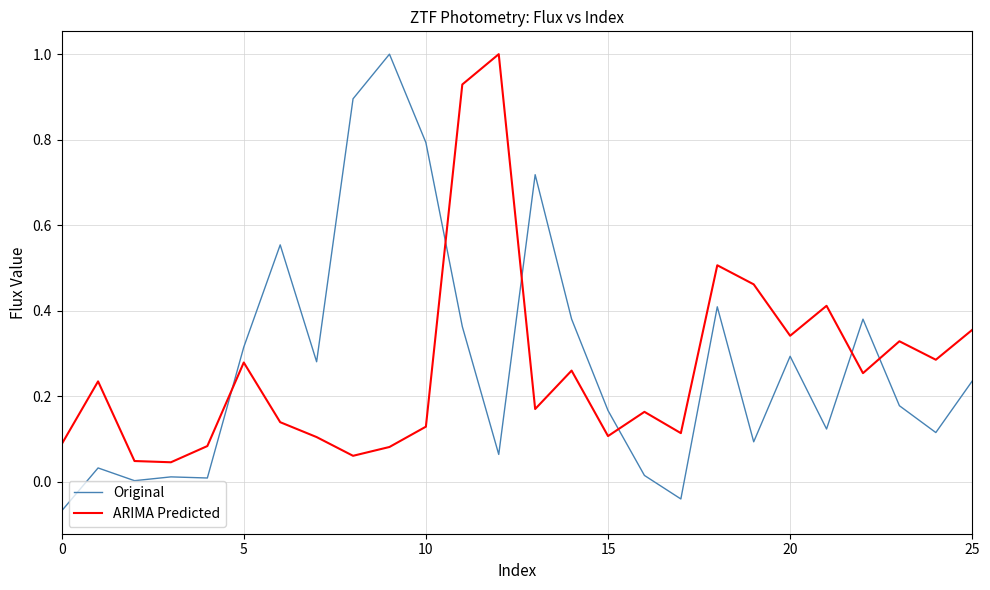

What is the highest value of the ARIMA Predicted series?

1.0